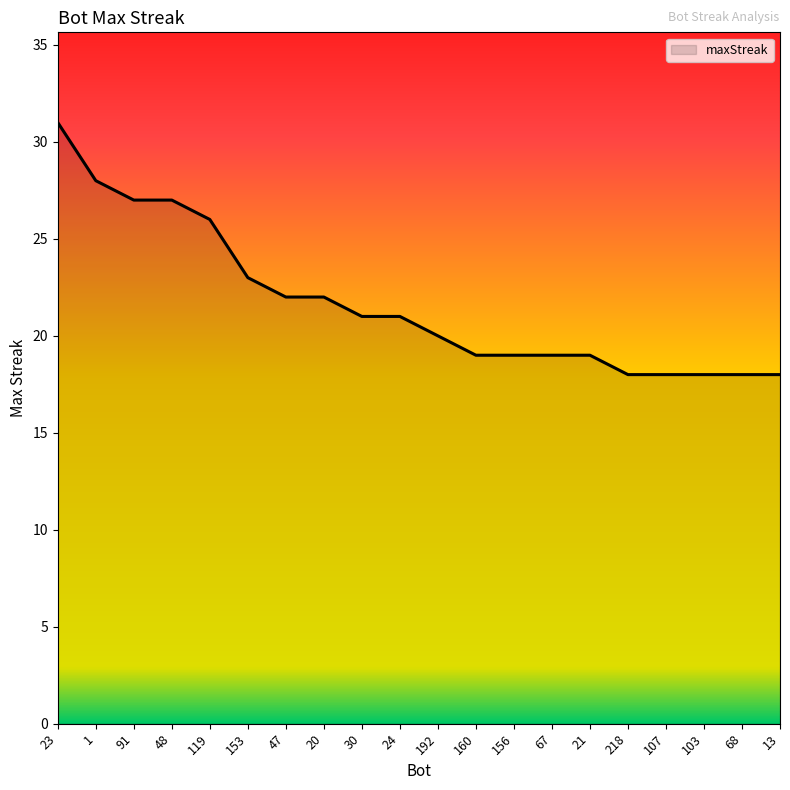

What is the maximum value shown in the chart?

31